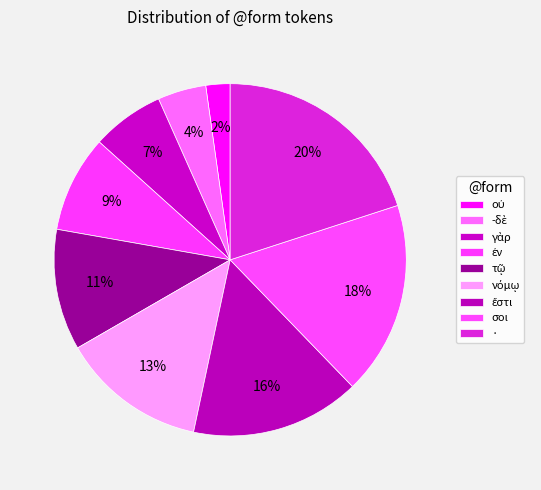

Combined, what portion of the pie is ἔστι and τῷ?

26.7%